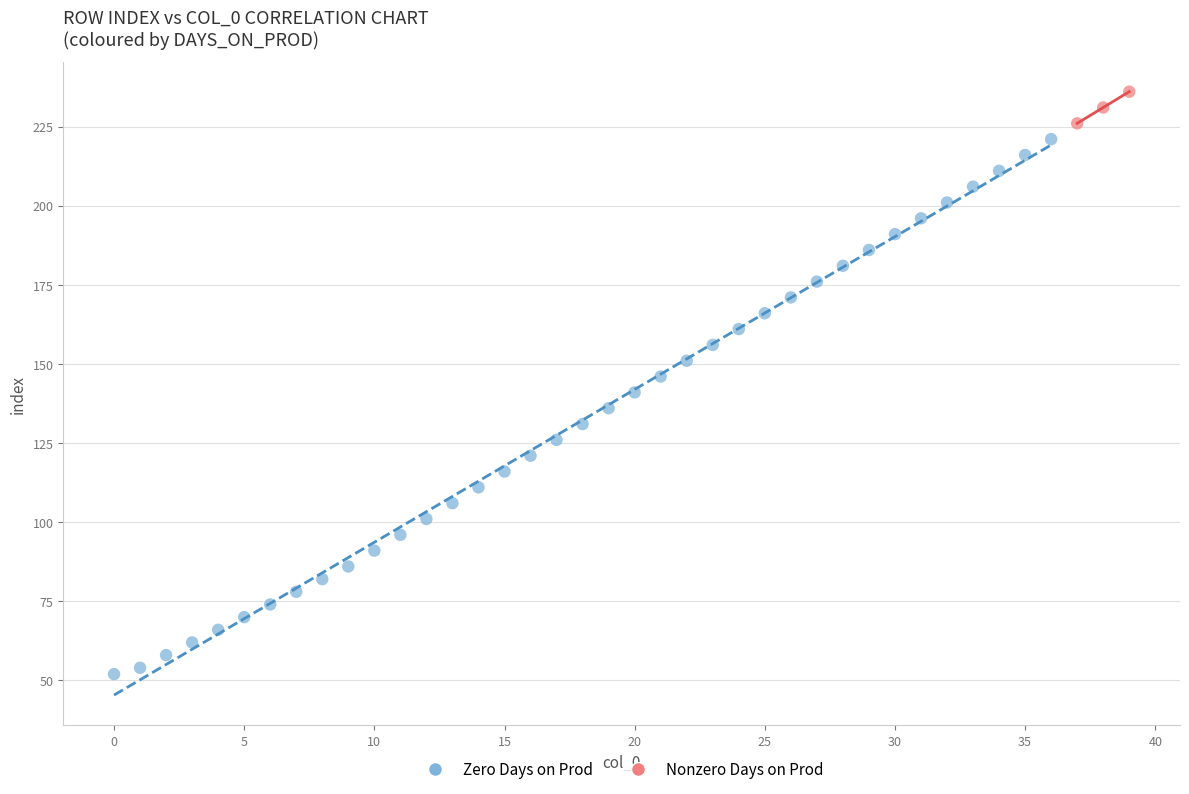

Which series reaches the minimum Y coordinate?

Zero Days on Prod